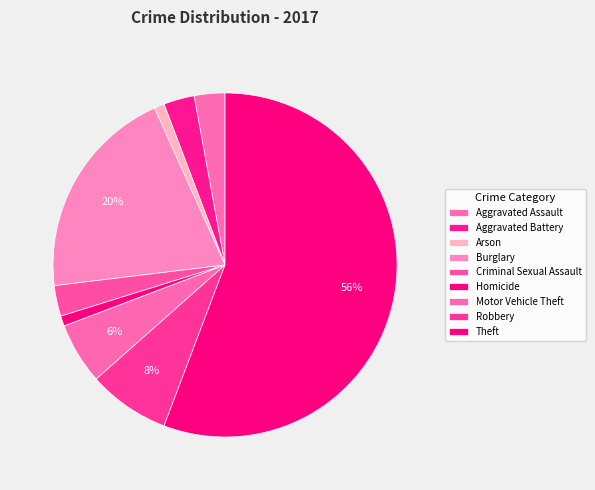

How many segments does this pie chart have?

9